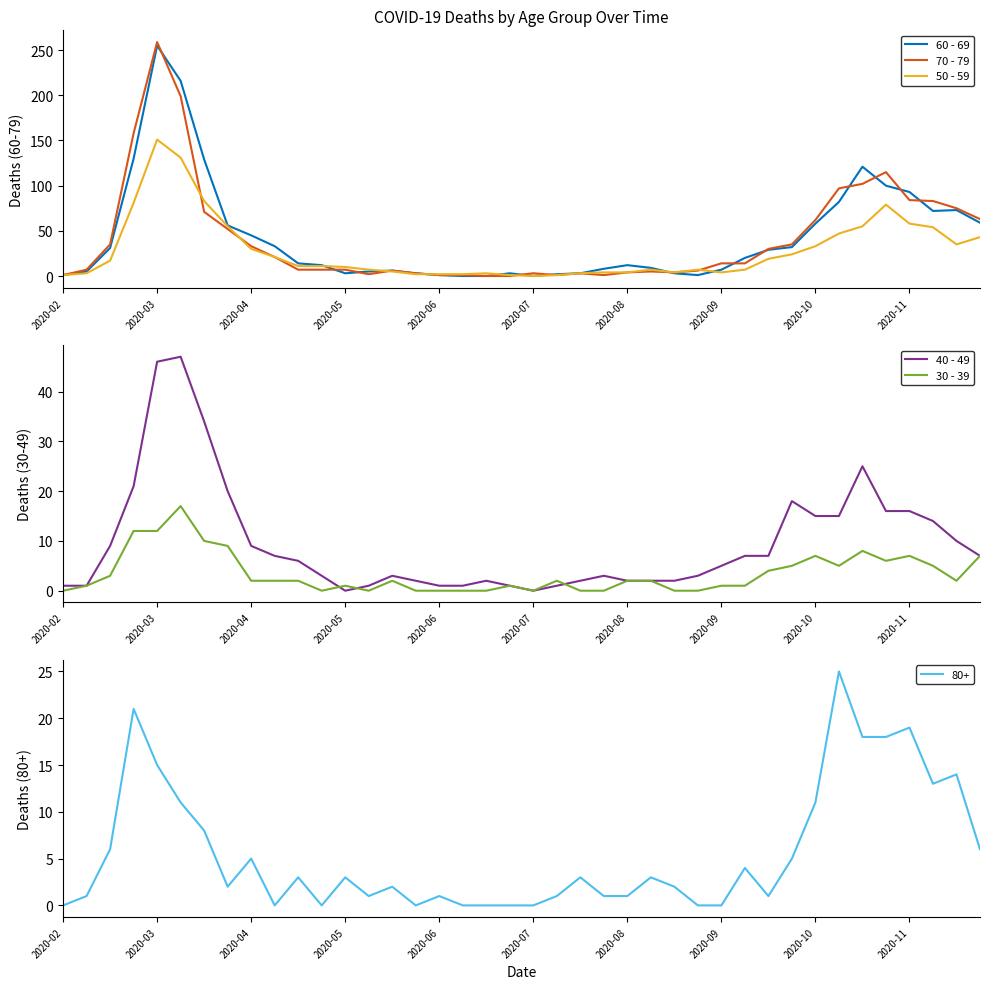

Which category has the highest value in the 70 - 79 series?

2020-03